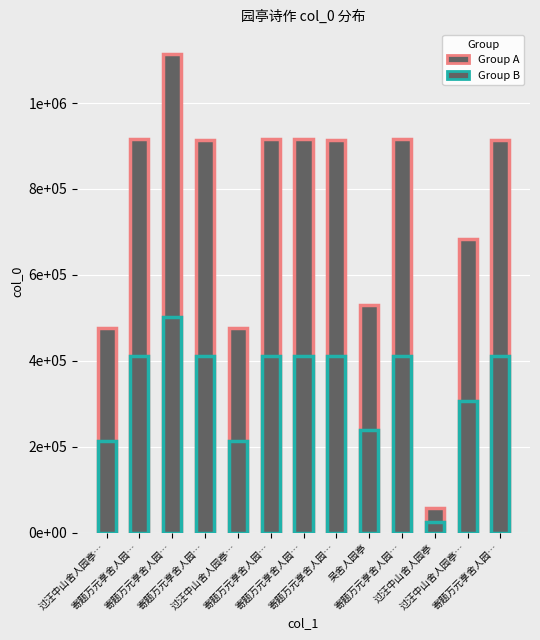

List the labels in order of Group A value, smallest first.

过汪中山舍人园亭, 过汪中山舍人园亭…, 过汪中山舍人园亭…, 吴舍人园亭, 过汪中山舍人园亭…, 寄题万元享舍人园…, 寄题万元享舍人园…, 寄题万元享舍人园…, 寄题万元享舍人园…, 寄题万元享舍人园…, 寄题万元享舍人园…, 寄题万元享舍人园…, 寄题万元享舍人园…